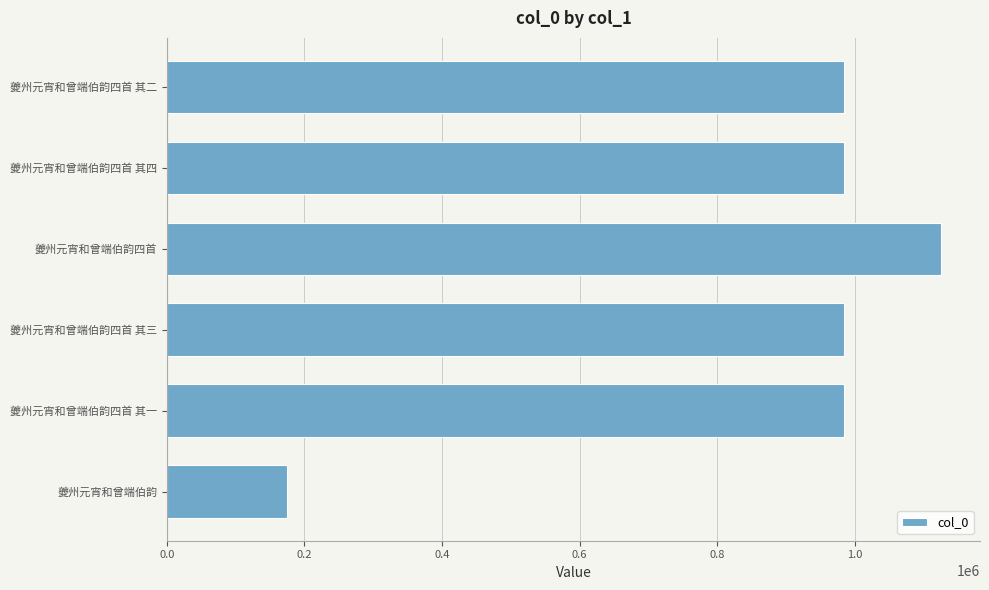

The chart shows a value of 44895 at 夔州元宵和曾端伯韵. True or false?

False